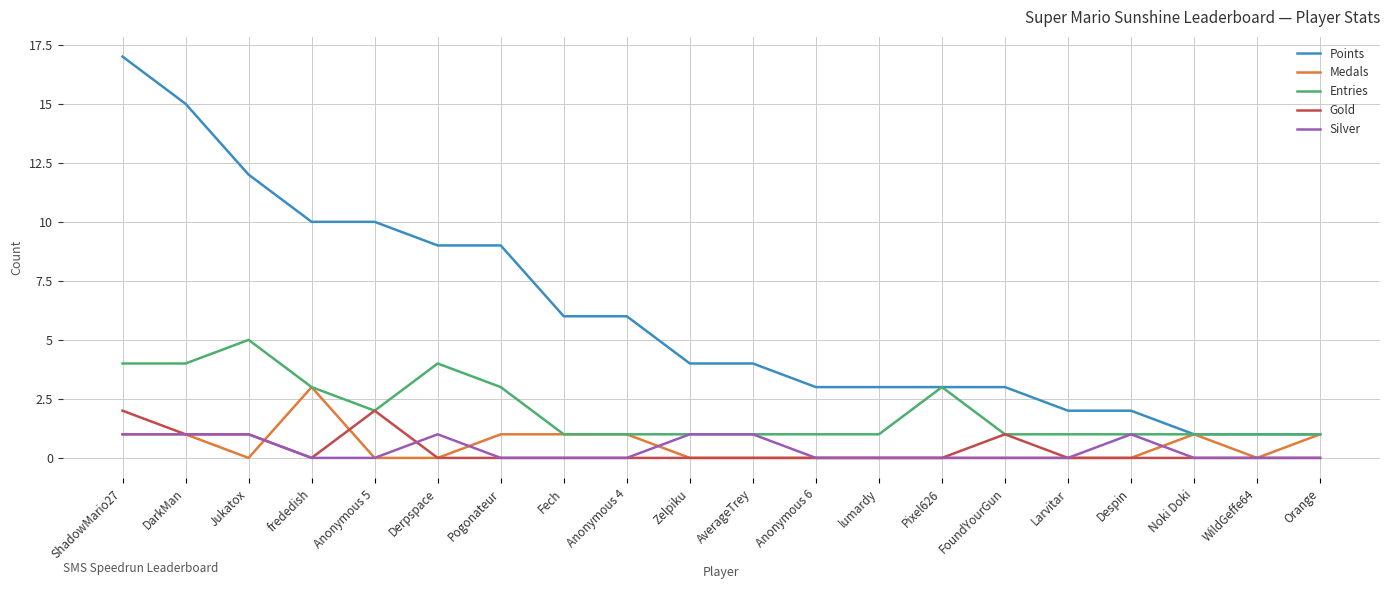

What is the maximum value for Points?

17